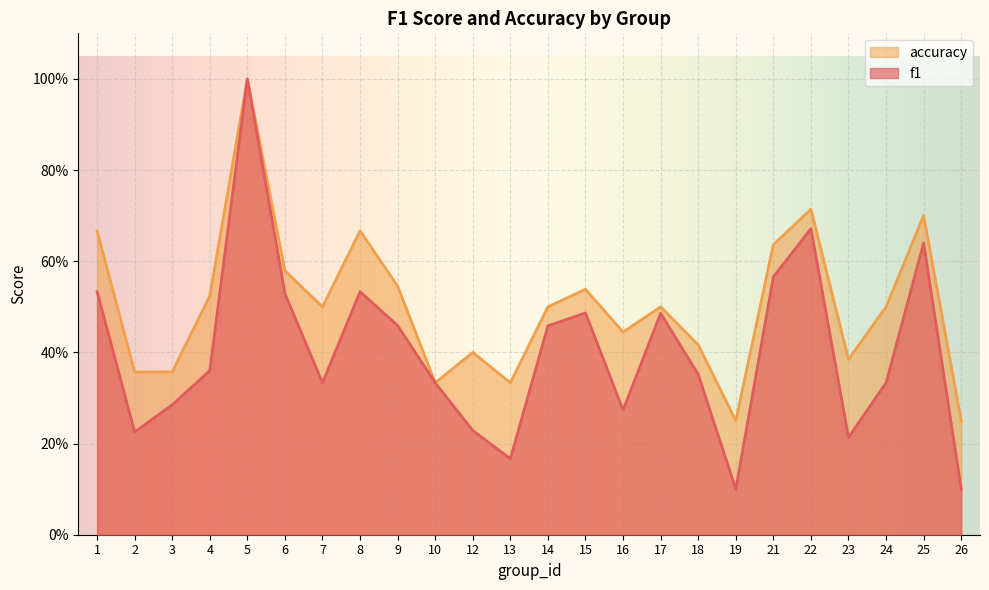

At which category does f1 reach its first local valley?

2